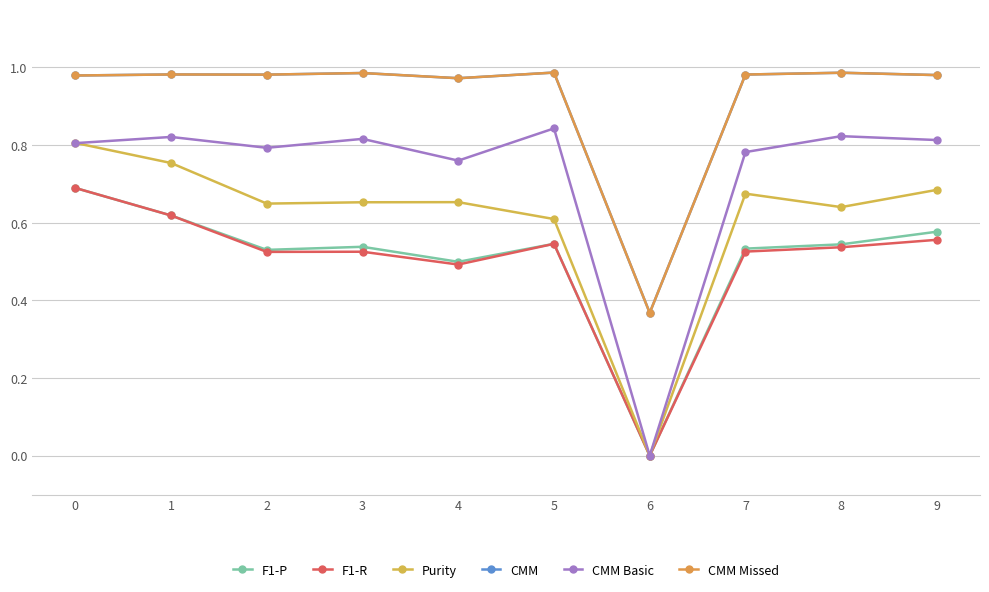

Is this an area chart (filled region under the line)?

No